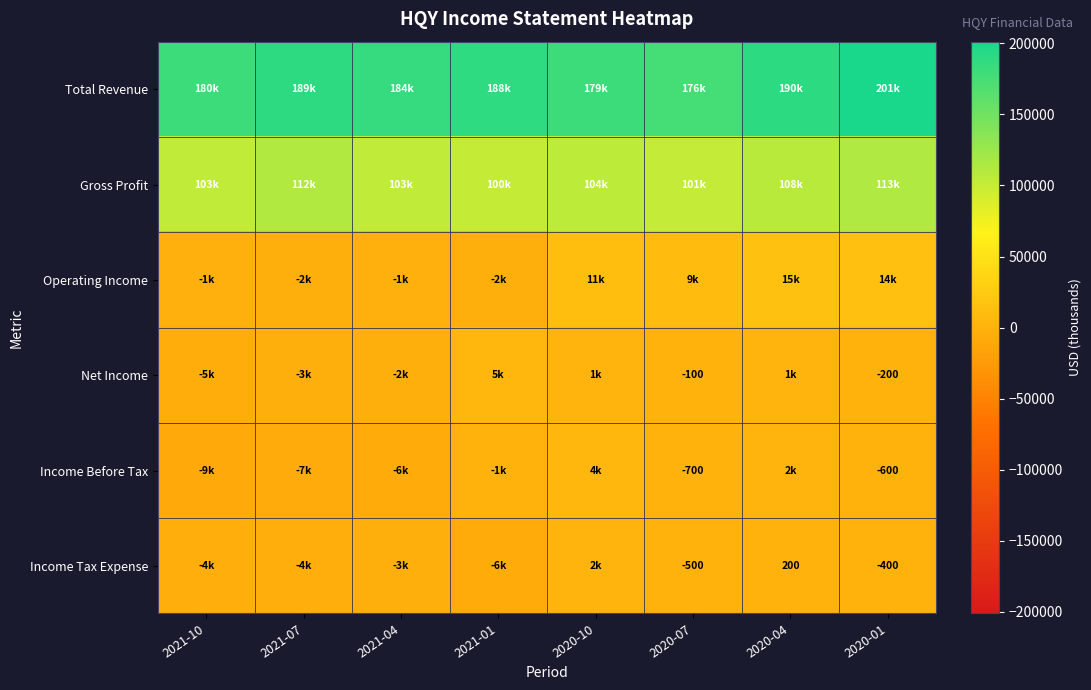

The Net Income series shows -289 at 2020-01. True or false?

False